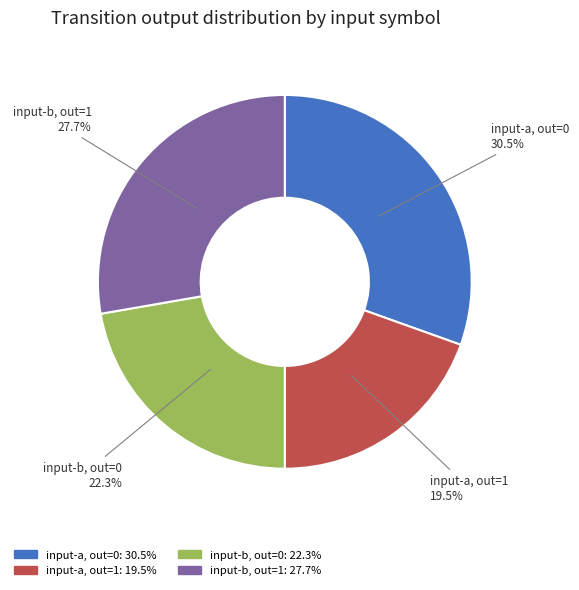

Which slice is the largest?

input-a, out=0